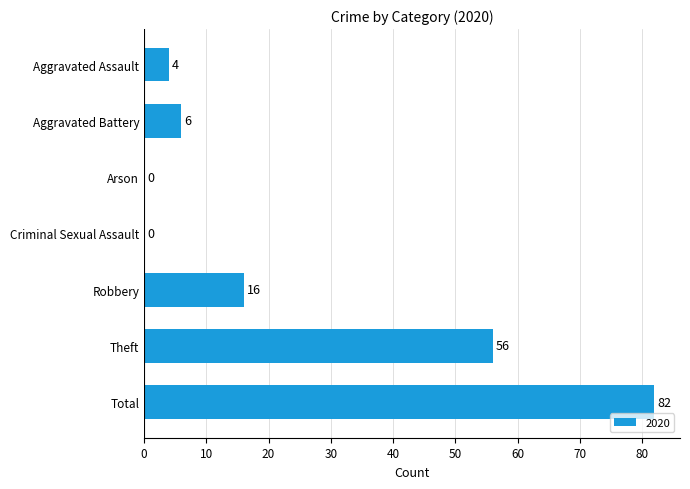

Which has a higher value, Aggravated Battery or Aggravated Assault?

Aggravated Battery